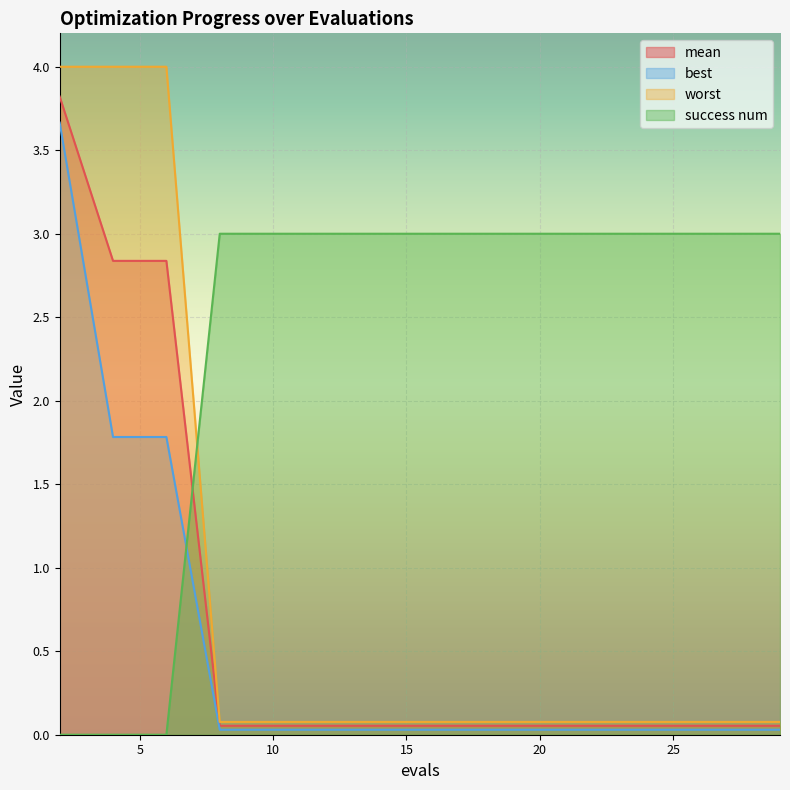

At which label is success num closest to 1?

2